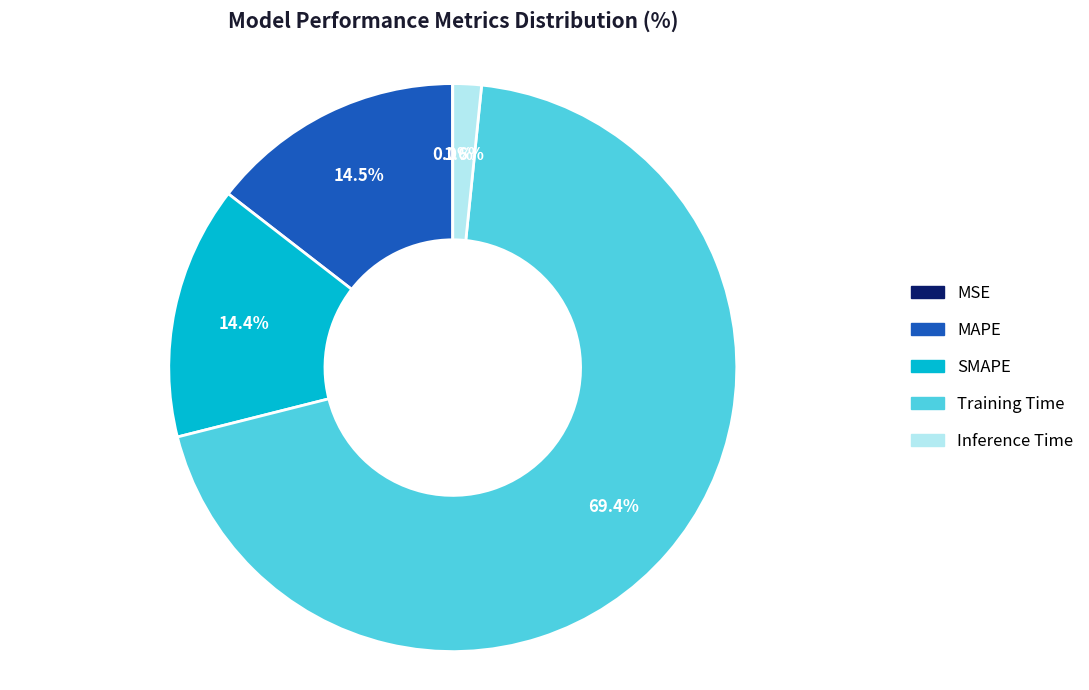

What percentage do Inference Time and Training Time together represent?

71.1%